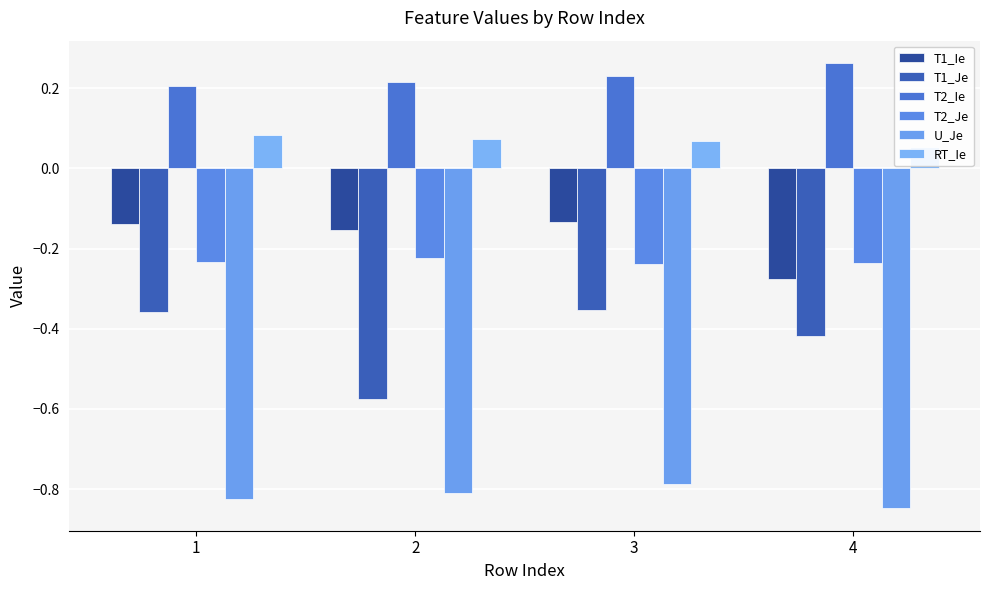

What is the greatest value displayed?

0.3